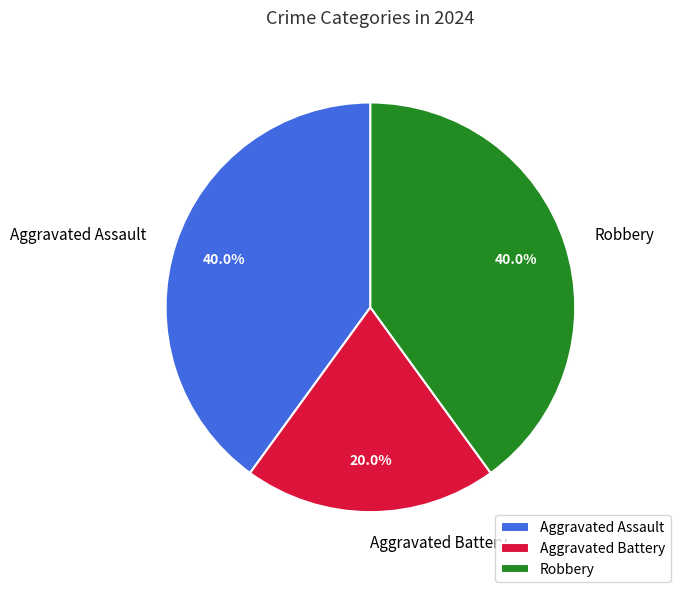

To the nearest percent, what percentage of the pie is Aggravated Assault?

40%